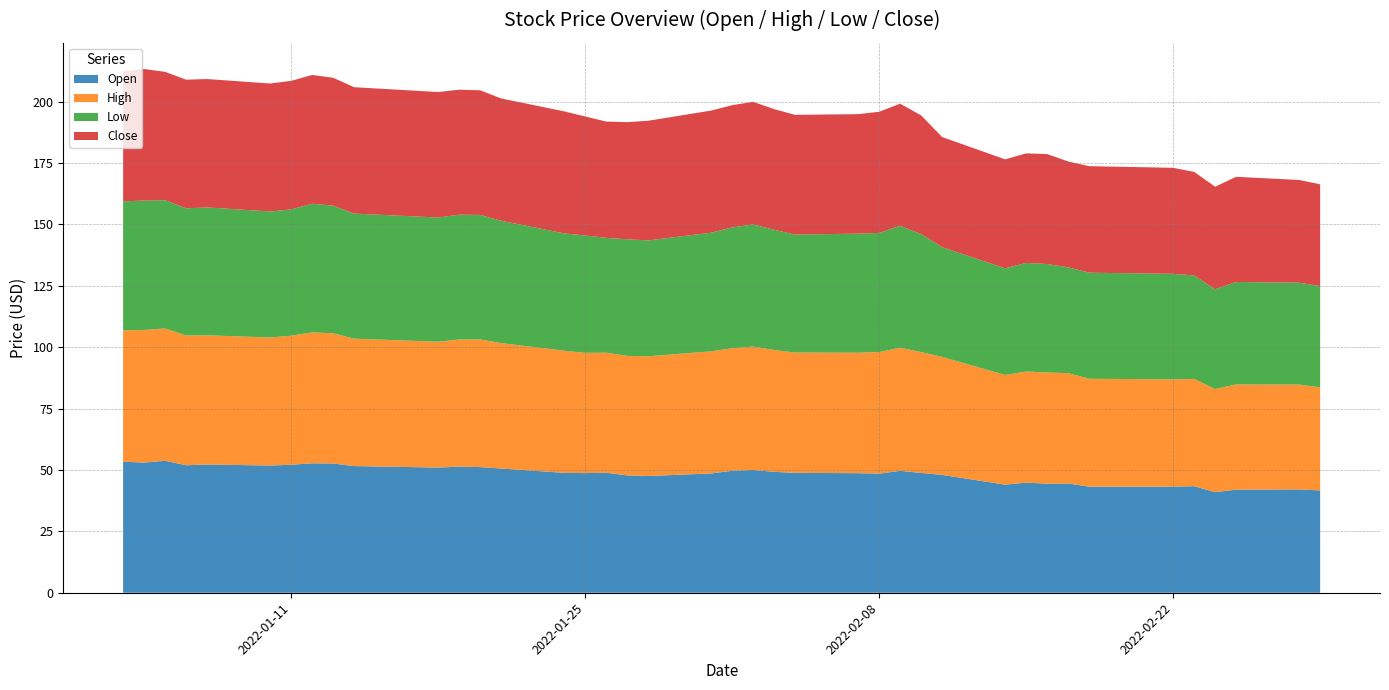

Reading right to left, transcribe all the data shown in this chart.

Open: 2022-03-01=41.7	2022-02-28=42.1	2022-02-25=42.0	2022-02-24=41.0	2022-02-23=43.4	2022-02-22=43.2	2022-02-18=43.2	2022-02-17=44.5	2022-02-16=44.4	2022-02-15=44.9	2022-02-14=44.0	2022-02-11=48.0	2022-02-10=48.8	2022-02-09=49.6	2022-02-08=48.5	2022-02-07=48.7	2022-02-04=48.8	2022-02-03=49.2	2022-02-02=50.0	2022-02-01=49.7	2022-01-31=48.6	2022-01-28=47.5	2022-01-27=47.8	2022-01-26=48.9	2022-01-25=48.7	2022-01-24=48.8	2022-01-21=50.6	2022-01-20=51.2	2022-01-19=51.4	2022-01-18=51.0	2022-01-14=51.6	2022-01-13=52.6	2022-01-12=52.7	2022-01-11=52.1	2022-01-10=51.8	2022-01-07=52.2	2022-01-06=51.9	2022-01-05=53.7	2022-01-04=53.0	2022-01-03=53.4
High: 2022-03-01=42.0	2022-02-28=42.7	2022-02-25=42.9	2022-02-24=42.0	2022-02-23=43.7	2022-02-22=43.7	2022-02-18=44.0	2022-02-17=45.0	2022-02-16=45.3	2022-02-15=45.3	2022-02-14=44.7	2022-02-11=48.1	2022-02-10=49.2	2022-02-09=50.2	2022-02-08=49.5	2022-02-07=49.1	2022-02-04=49.0	2022-02-03=49.6	2022-02-02=50.3	2022-02-01=49.9	2022-01-31=49.8	2022-01-28=48.7	2022-01-27=48.7	2022-01-26=48.9	2022-01-25=49.0	2022-01-24=49.8	2022-01-21=51.1	2022-01-20=52.0	2022-01-19=51.8	2022-01-18=51.3	2022-01-14=51.9	2022-01-13=53.1	2022-01-12=53.3	2022-01-11=52.6	2022-01-10=52.1	2022-01-07=52.6	2022-01-06=52.8	2022-01-05=53.9	2022-01-04=54.0	2022-01-03=53.5
Low: 2022-03-01=41.3	2022-02-28=41.5	2022-02-25=41.7	2022-02-24=40.6	2022-02-23=42.1	2022-02-22=43.0	2022-02-18=43.2	2022-02-17=43.1	2022-02-16=44.2	2022-02-15=44.2	2022-02-14=43.5	2022-02-11=44.7	2022-02-10=48.1	2022-02-09=49.6	2022-02-08=48.5	2022-02-07=48.5	2022-02-04=48.0	2022-02-03=49.0	2022-02-02=49.7	2022-02-01=49.2	2022-01-31=48.3	2022-01-28=47.2	2022-01-27=47.5	2022-01-26=46.8	2022-01-25=47.8	2022-01-24=47.8	2022-01-21=49.8	2022-01-20=50.7	2022-01-19=50.8	2022-01-18=50.6	2022-01-14=51.0	2022-01-13=52.0	2022-01-12=52.4	2022-01-11=51.4	2022-01-10=51.3	2022-01-07=52.1	2022-01-06=51.8	2022-01-05=52.2	2022-01-04=52.7	2022-01-03=52.5
Close: 2022-03-01=41.4	2022-02-28=41.8	2022-02-25=42.8	2022-02-24=41.8	2022-02-23=42.2	2022-02-22=43.2	2022-02-18=43.4	2022-02-17=43.1	2022-02-16=44.8	2022-02-15=44.6	2022-02-14=44.4	2022-02-11=44.9	2022-02-10=48.4	2022-02-09=49.8	2022-02-08=49.3	2022-02-07=48.7	2022-02-04=48.8	2022-02-03=49.1	2022-02-02=50.0	2022-02-01=49.8	2022-01-31=49.8	2022-01-28=48.7	2022-01-27=47.7	2022-01-26=47.4	2022-01-25=48.5	2022-01-24=49.7	2022-01-21=49.8	2022-01-20=50.8	2022-01-19=50.9	2022-01-18=51.1	2022-01-14=51.5	2022-01-13=52.1	2022-01-12=52.5	2022-01-11=52.4	2022-01-10=52.1	2022-01-07=52.3	2022-01-06=52.4	2022-01-05=52.3	2022-01-04=53.6	2022-01-03=53.0